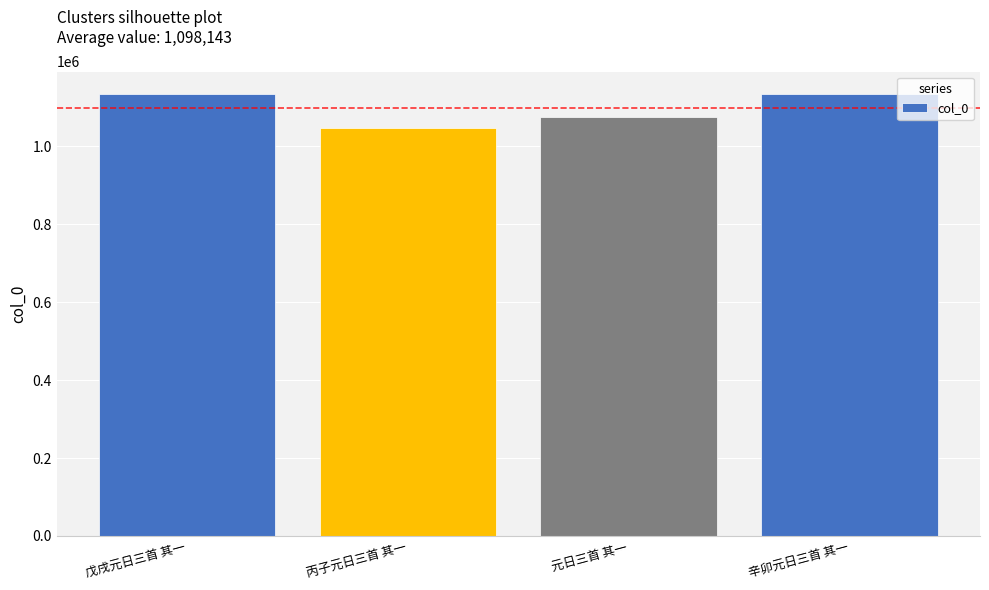

What is the maximum value shown in the chart?

1135067